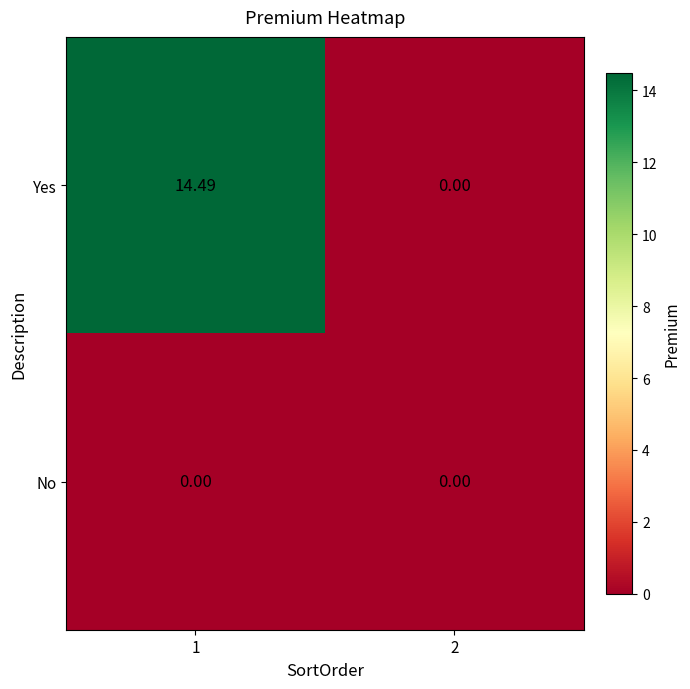

Between 1 and 2, which series saw the biggest shift?

Yes